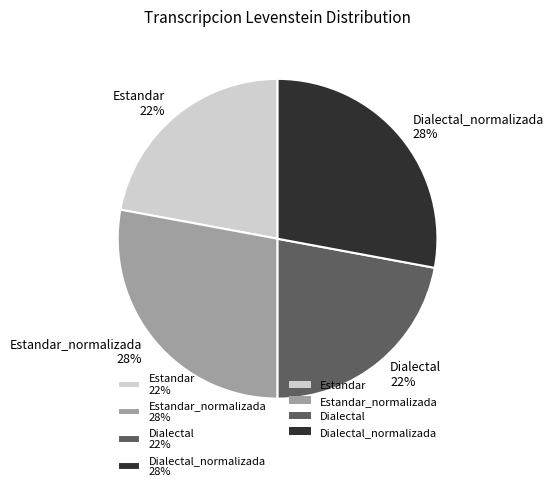

How many slices are in this pie chart?

4